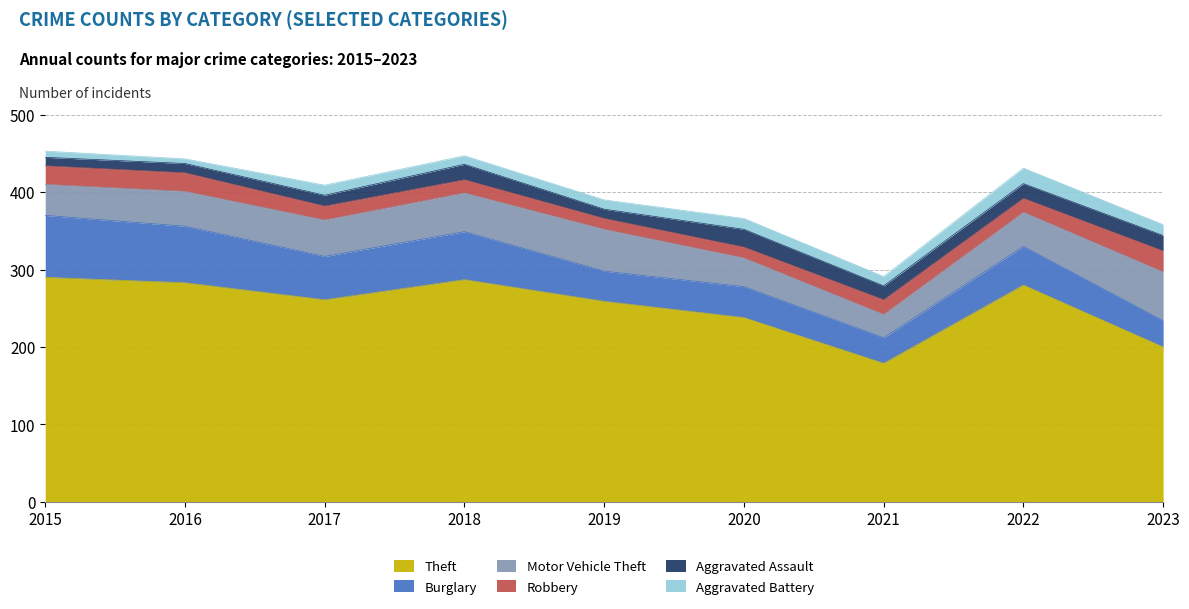

Reading right to left, what are all the values shown in this chart?

Theft: 2023=200	2022=280	2021=179	2020=238	2019=259	2018=287	2017=261	2016=283	2015=290
Burglary: 2023=34	2022=50	2021=33	2020=40	2019=39	2018=62	2017=56	2016=73	2015=80
Motor Vehicle Theft: 2023=63	2022=44	2021=30	2020=37	2019=54	2018=50	2017=47	2016=45	2015=40
Robbery: 2023=27	2022=18	2021=19	2020=14	2019=14	2018=17	2017=18	2016=24	2015=24
Aggravated Assault: 2023=20	2022=19	2021=18	2020=23	2019=12	2018=20	2017=14	2016=12	2015=11
Aggravated Battery: 2023=14	2022=20	2021=12	2020=14	2019=12	2018=11	2017=13	2016=6	2015=8